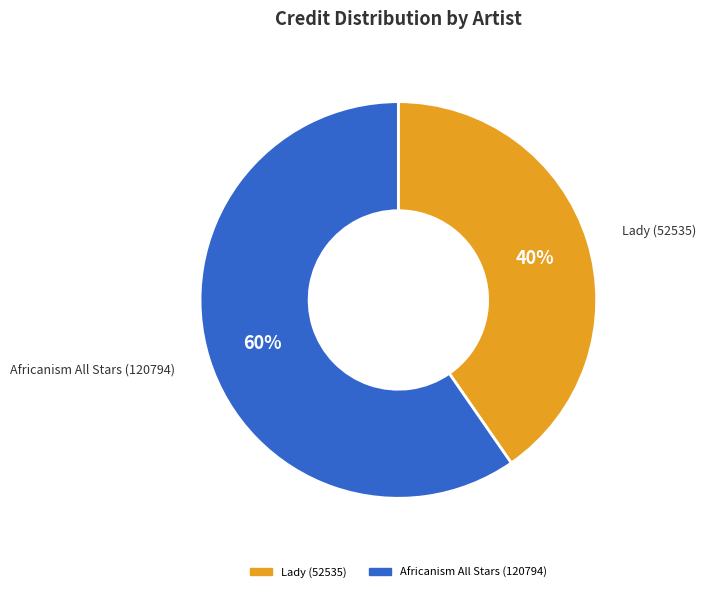

Is the sum of Africanism All Stars (120794) and Lady (52535) greater than half?

Yes